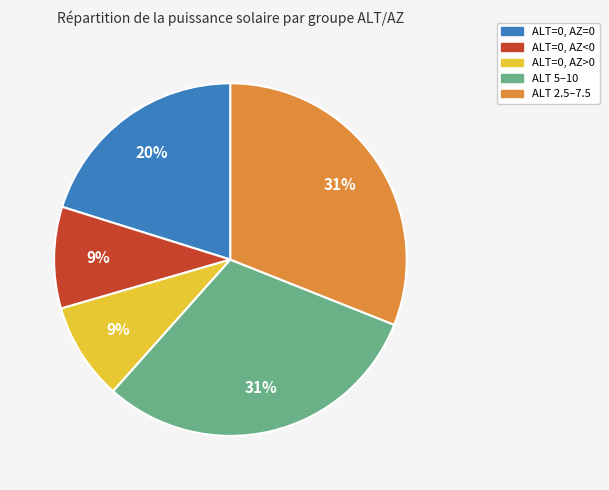

Which has a higher value, ALT=0, AZ=0 or ALT=0, AZ>0?

ALT=0, AZ=0